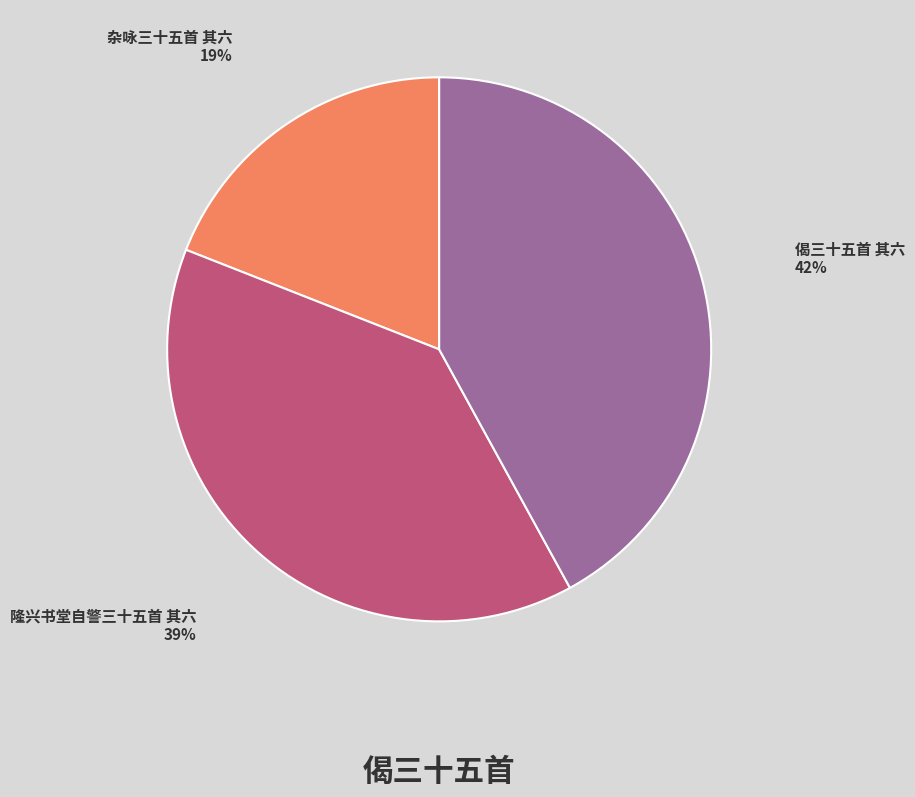

How many segments does this pie chart have?

3